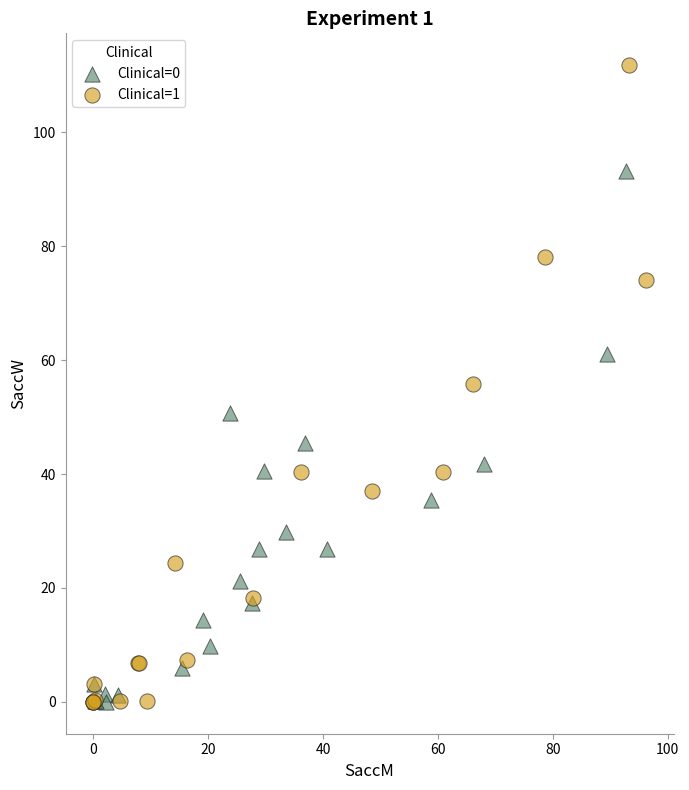

Which series has the widest spread of Y values?

Clinical=1